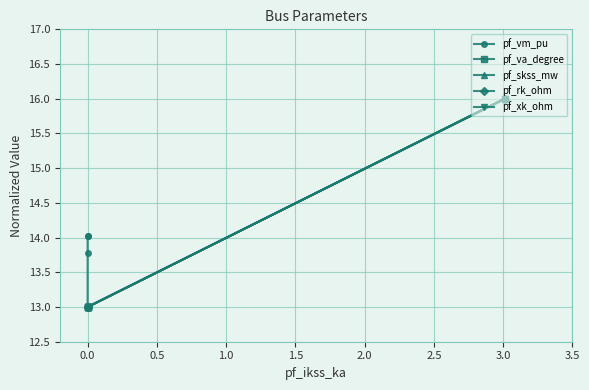

What is the value of the pf_va_degree point at the 3rd from the left?

13.0